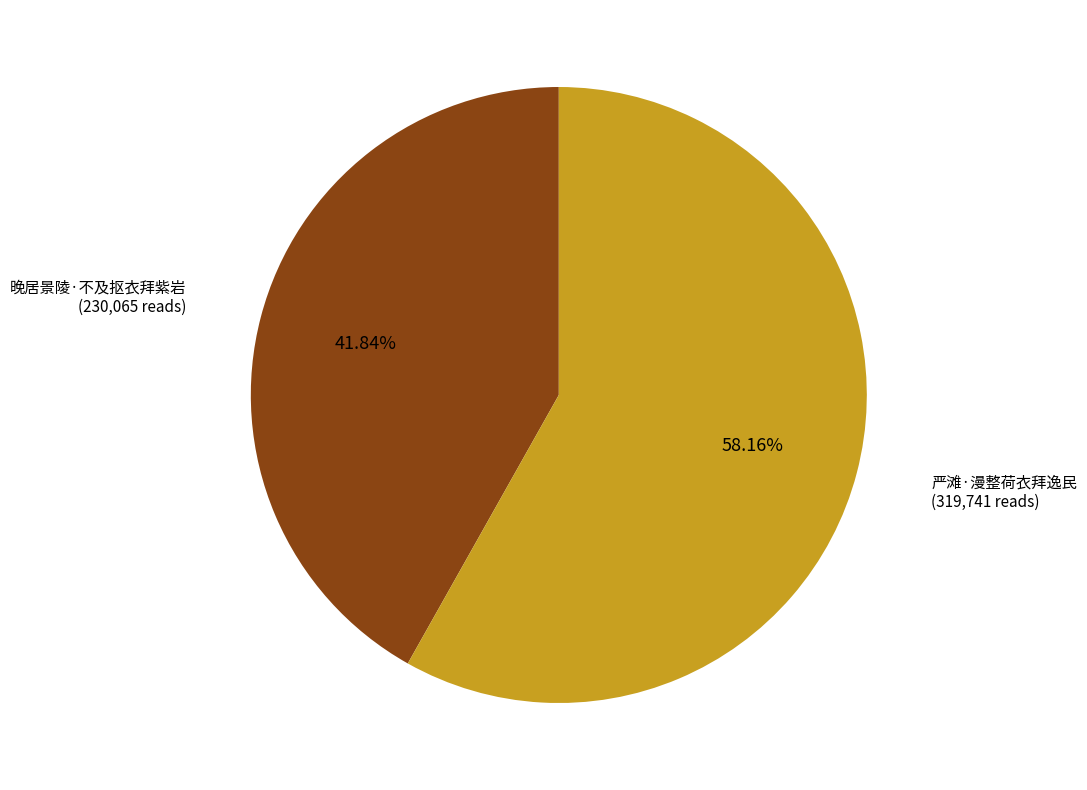

Does any single category account for the majority?

Yes